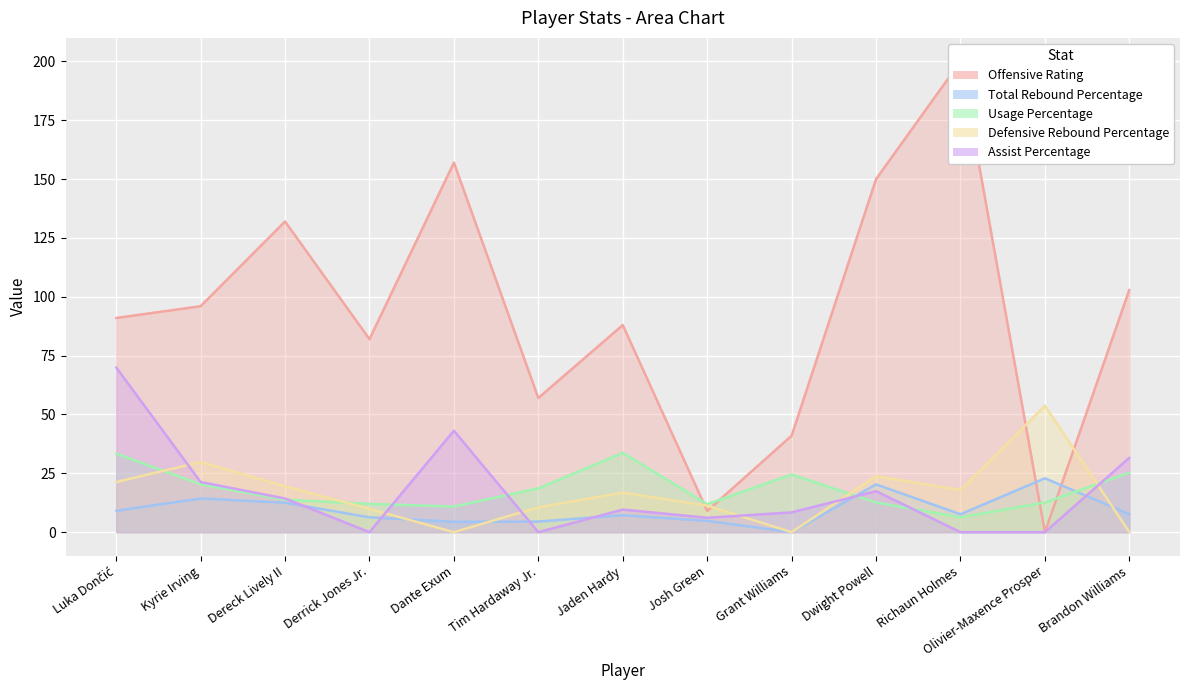

Is it true that Assist Percentage equals 14.9 at Grant Williams?

False